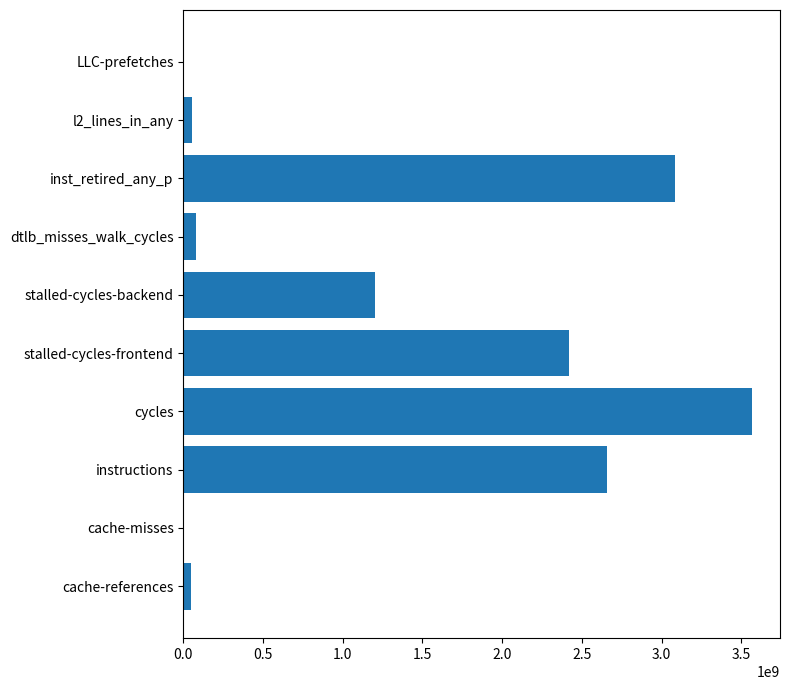

What is the sum of all values?

13118290502